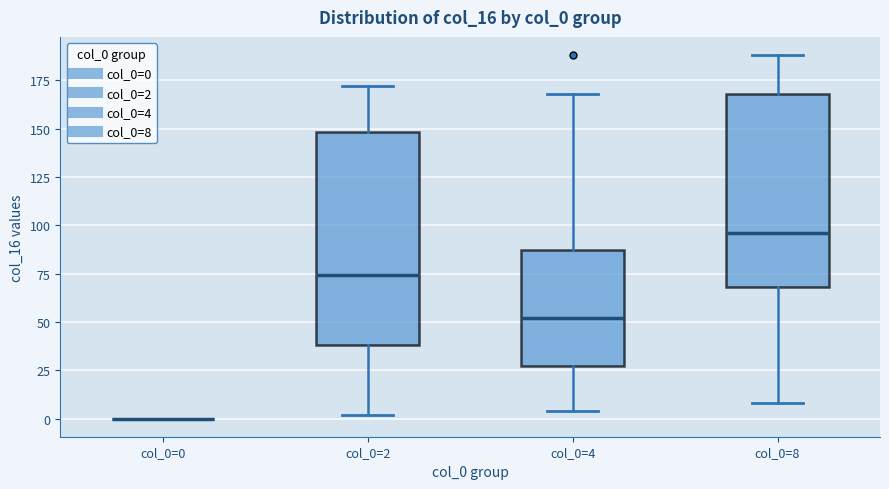

Reading left to right, transcribe this box plot: for each box, give where its median line is, the range the box spans, and where its two whiskers end, as read against the y-axis. The values are not printed on the chart, so give them approximately, as read against the axis.

col_0=0: box collapsed to a line at 0, whiskers 0 to 0
col_0=2: median 75, box 40 to 150, whiskers 0 to 170
col_0=4: median 50, box 25 to 85, whiskers 5 to 170
col_0=8: median 95, box 70 to 170, whiskers 10 to 190